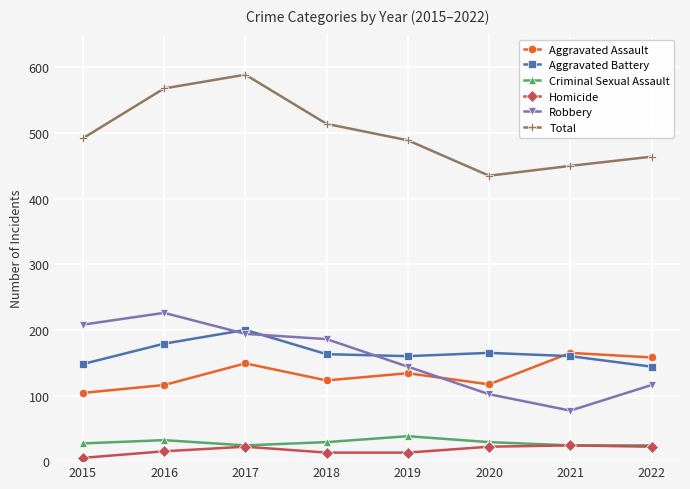

Is it true that Aggravated Battery equals 72 at 2015?

False